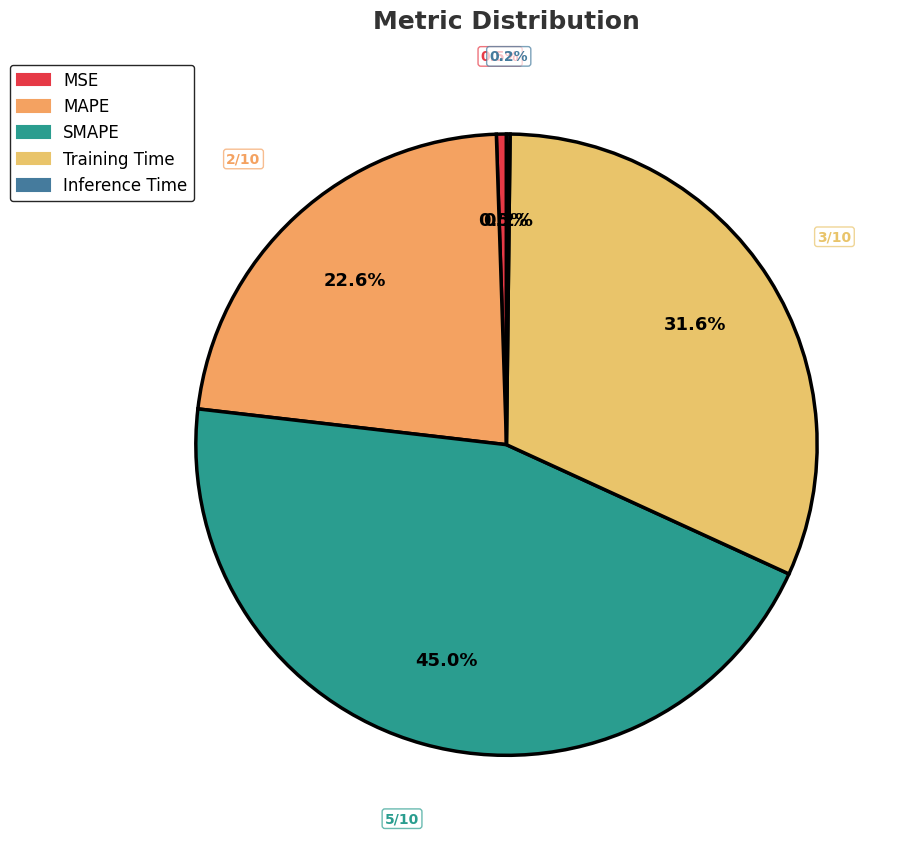

Is Inference Time the majority of the pie?

No